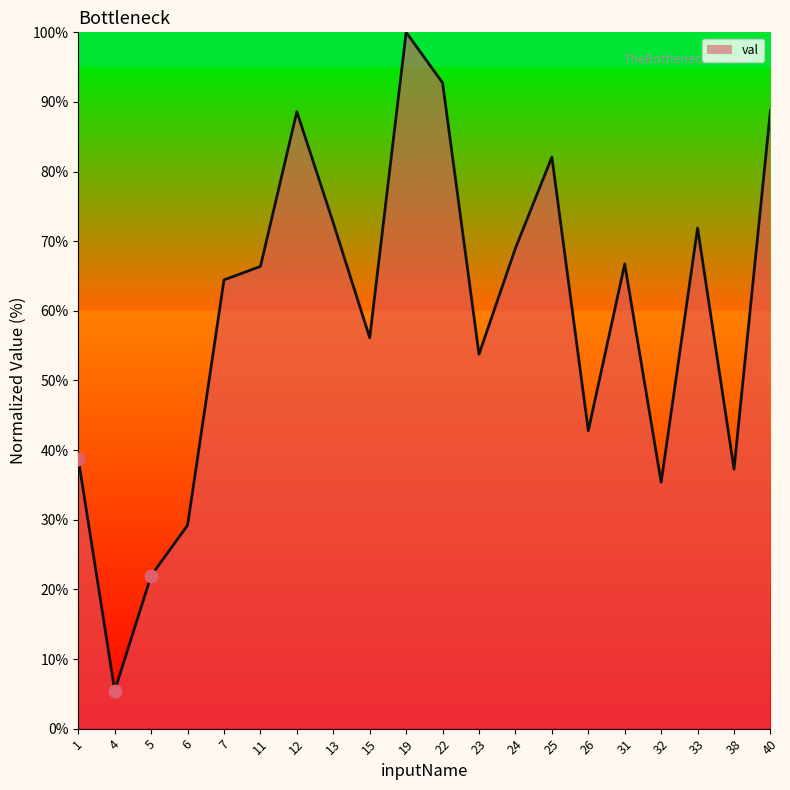

Which has a higher value, 6 or 12?

12